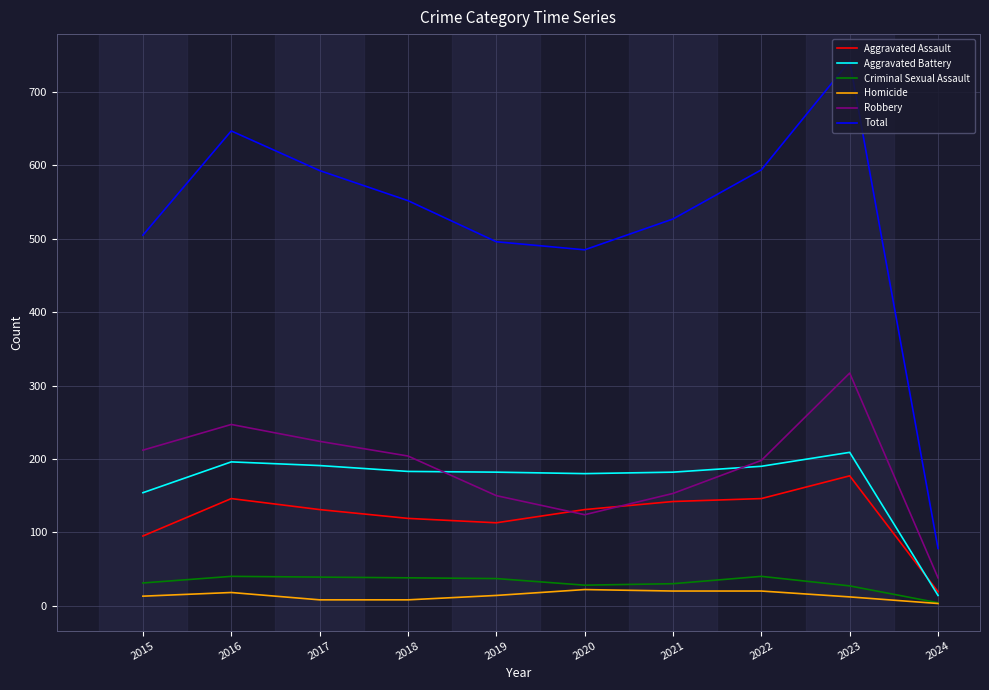

The Robbery series shows 247 at 2016. True or false?

True